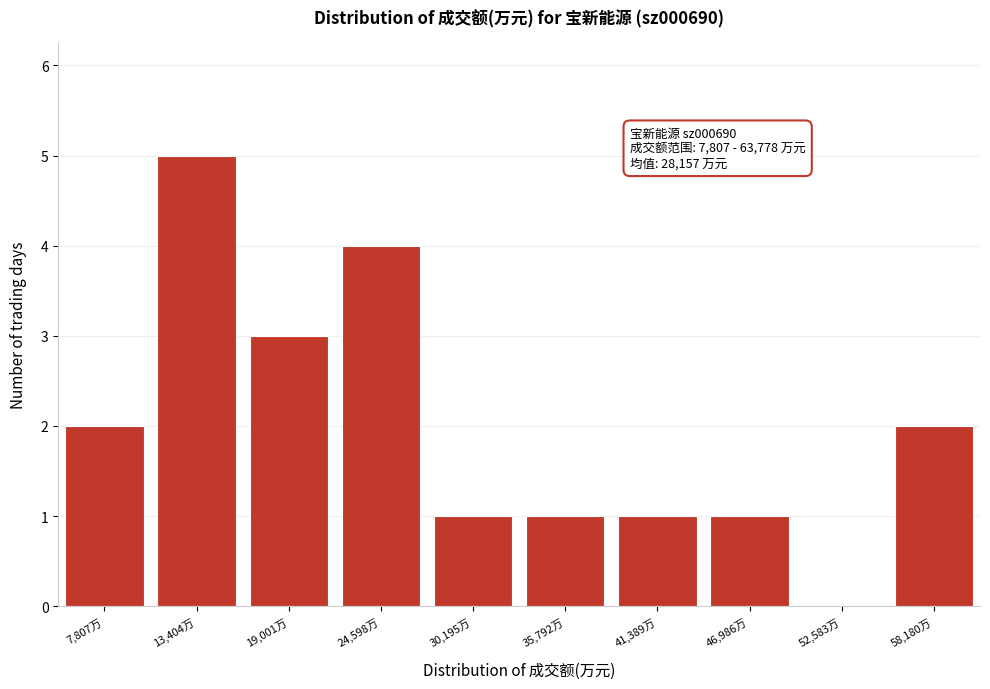

Reading left to right, extract all data points from this chart.

7,807万=2	13,404万=5	19,001万=3	24,598万=4	30,195万=1	35,792万=1	41,389万=1	46,986万=1	52,583万=0	58,180万=2